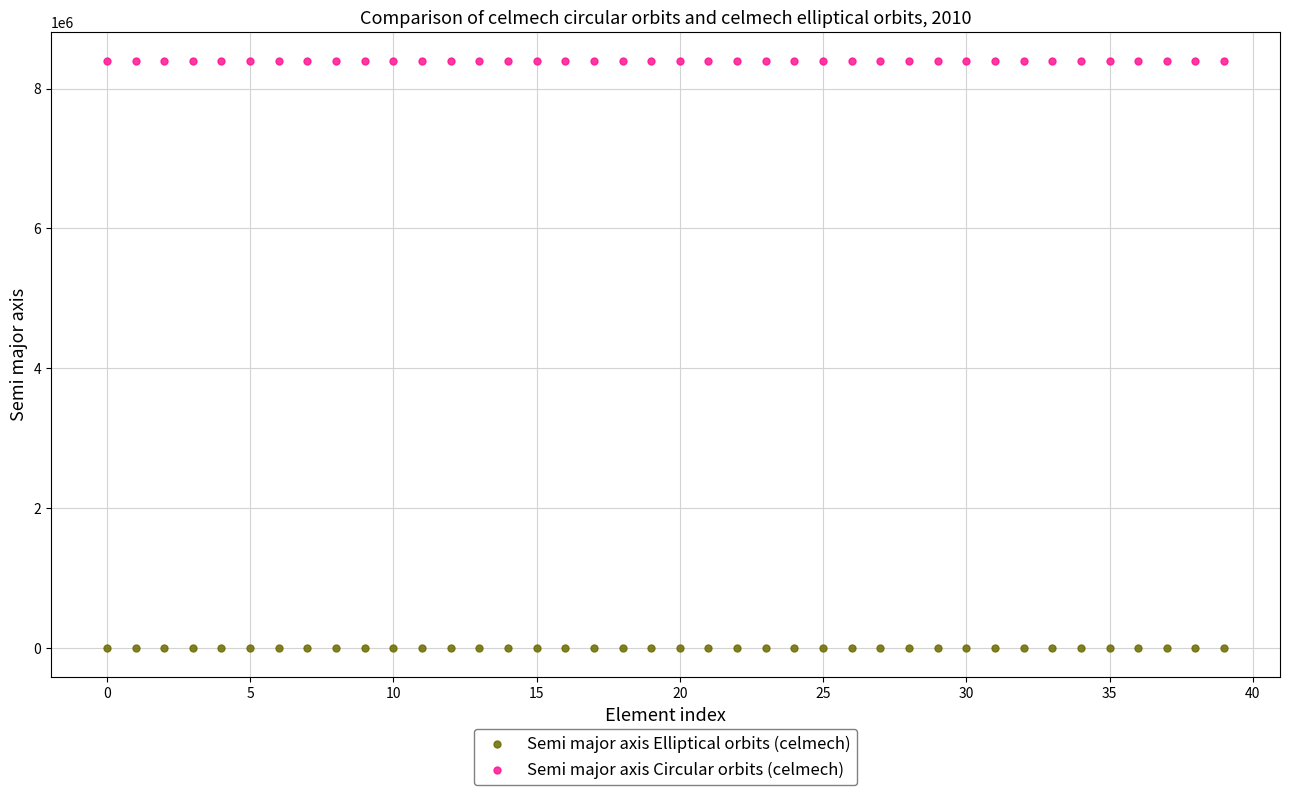

Which series contains the lowest Y value?

Semi major axis Elliptical orbits (celmech)